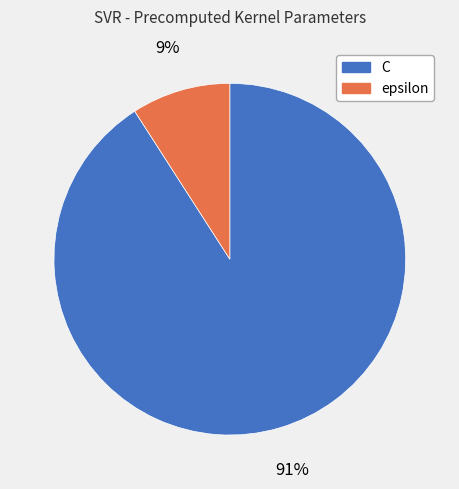

To the nearest percent, what is the combined percentage of epsilon and C?

100%